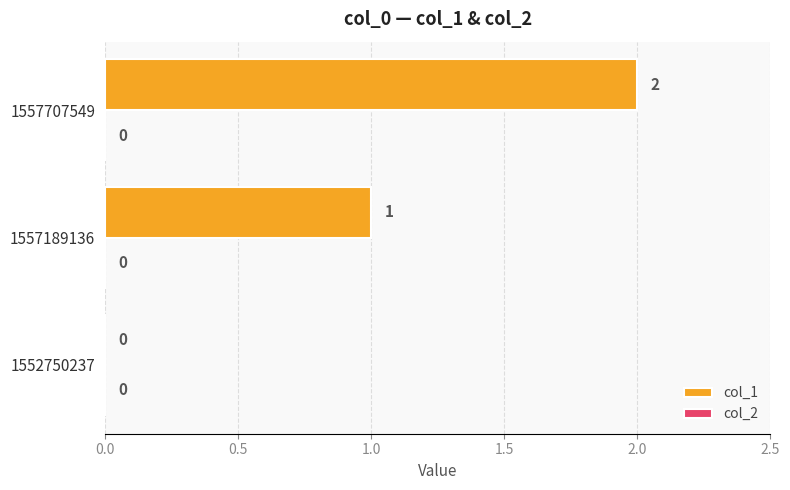

Between 1557707549 and 1557189136, which is larger?

1557707549